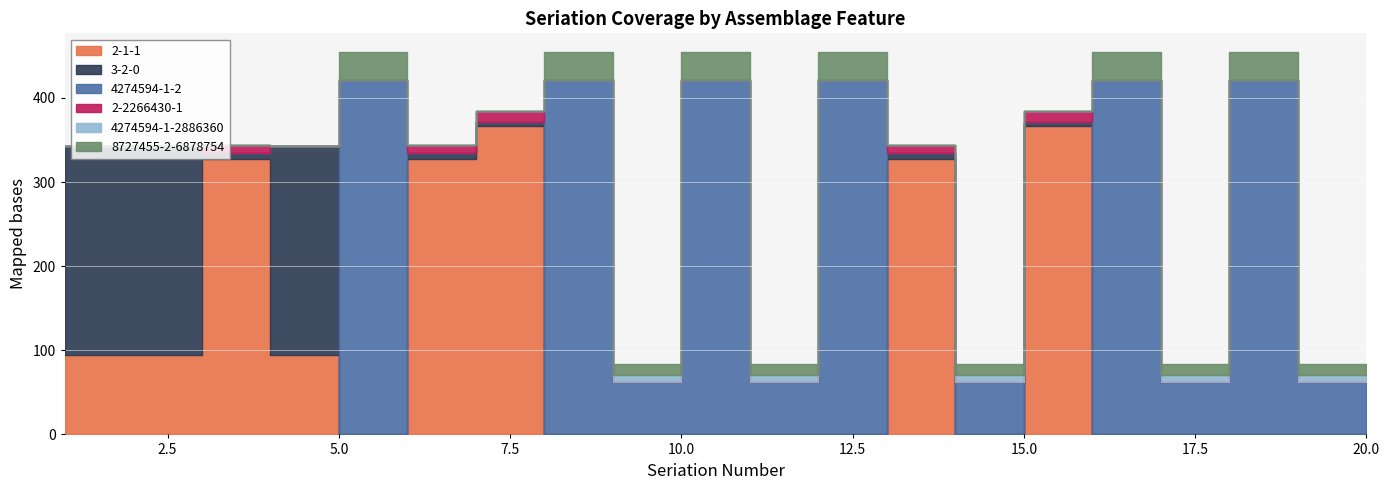

The 3-2-0 series shows 168 at 9. True or false?

False